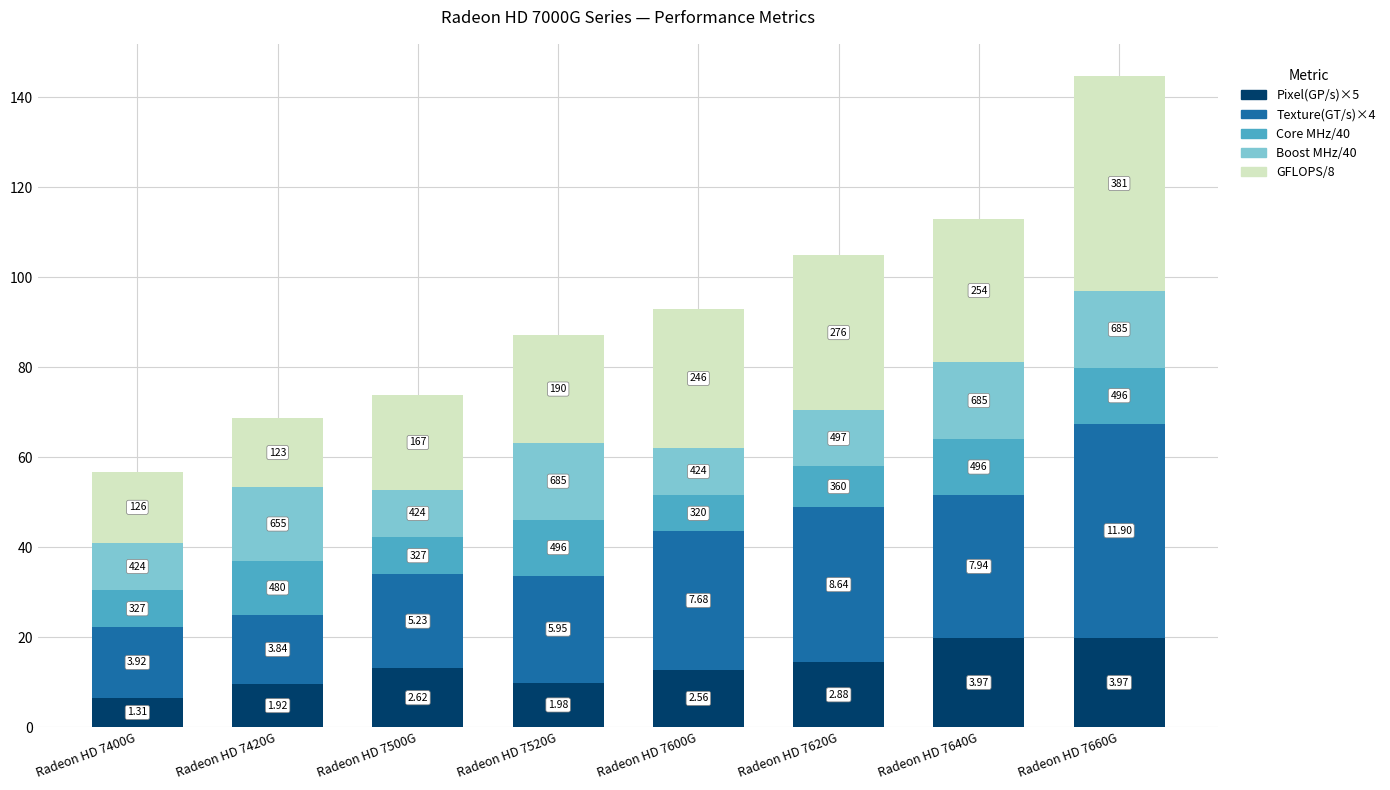

The value of Texture(GT/s)×4 at Radeon HD 7420G is 3.3. True or false?

False